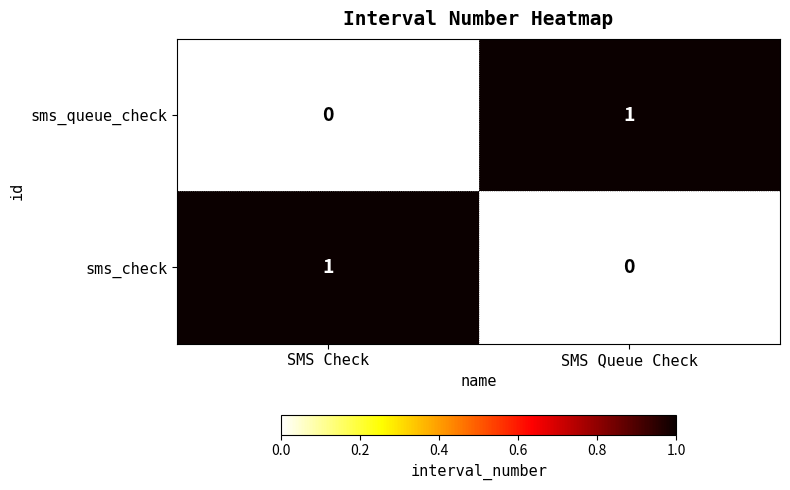

What is the total value across all series at SMS Check?

1